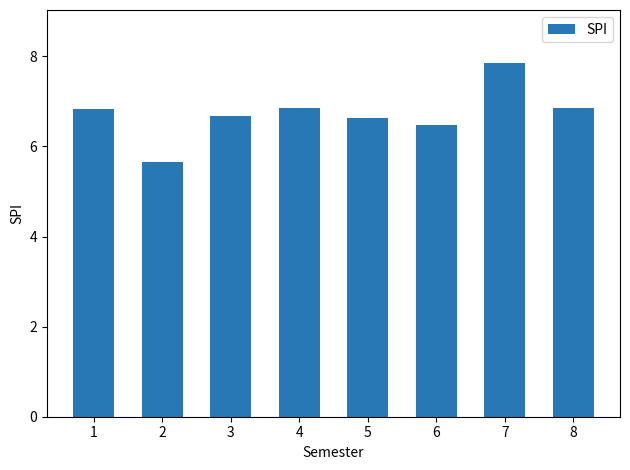

What is the sum of all values?

53.8